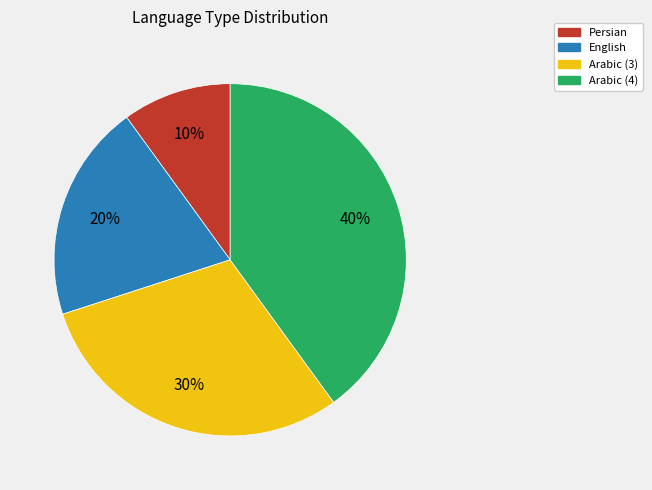

To the nearest percent, what portion does Persian represent?

10%